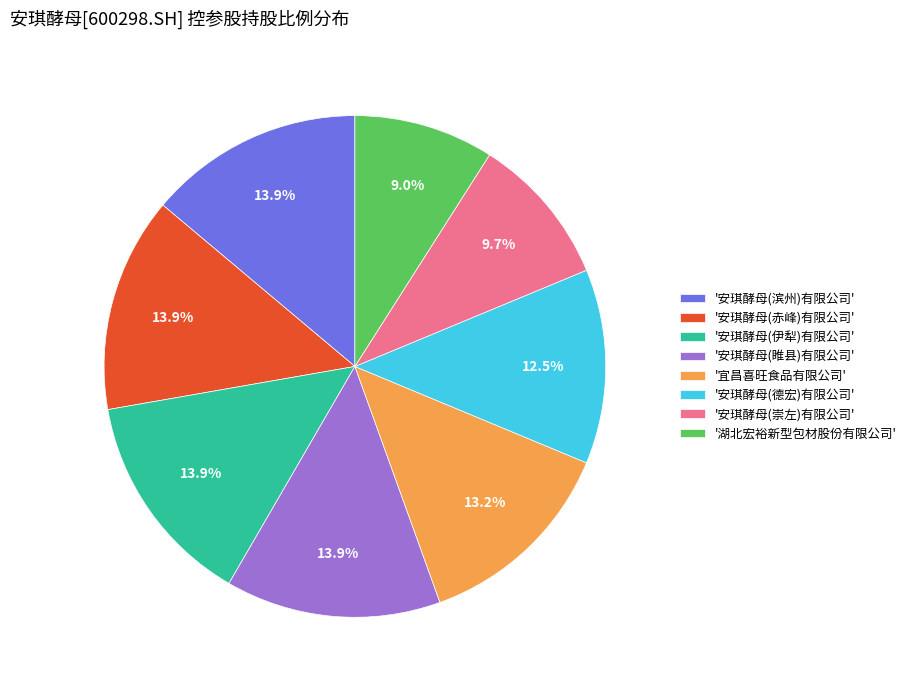

Count the number of slices in the pie.

8